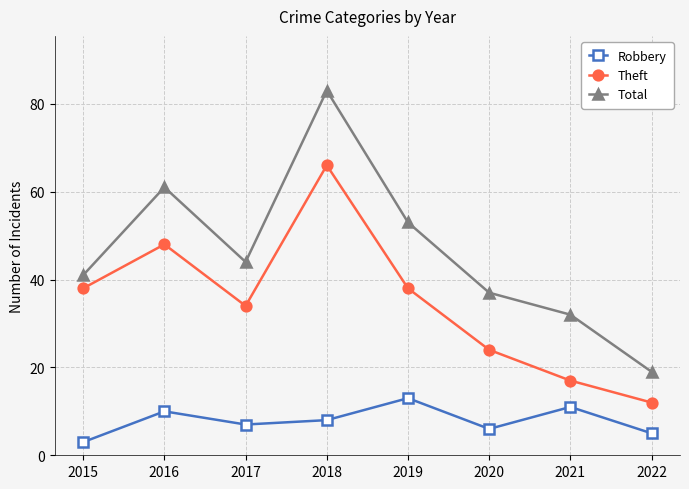

The value of Total at 2019 is 93. True or false?

False